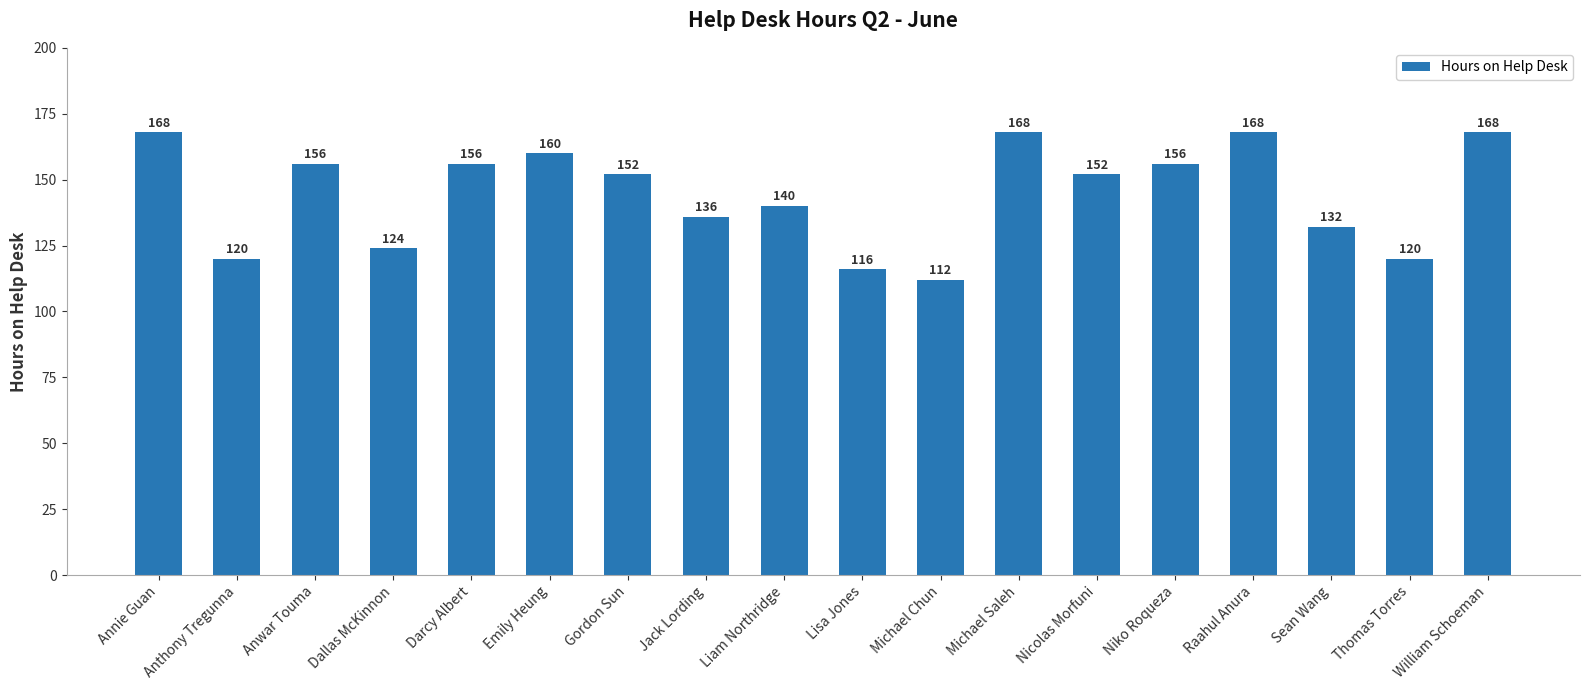

What position from the right is Darcy Albert?

14